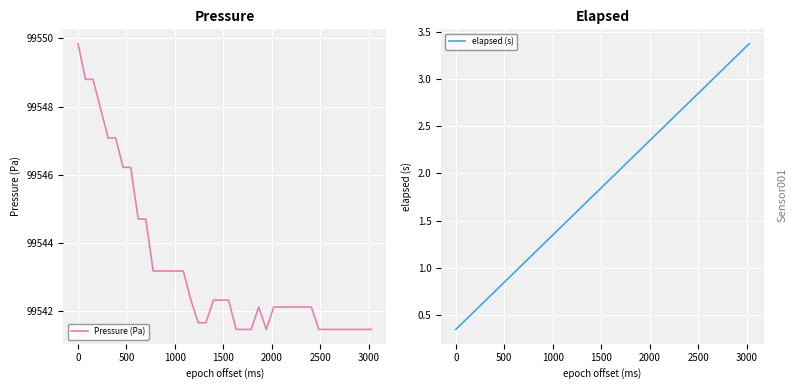

What is the lowest value of the Pressure (Pa) series?

99541.5